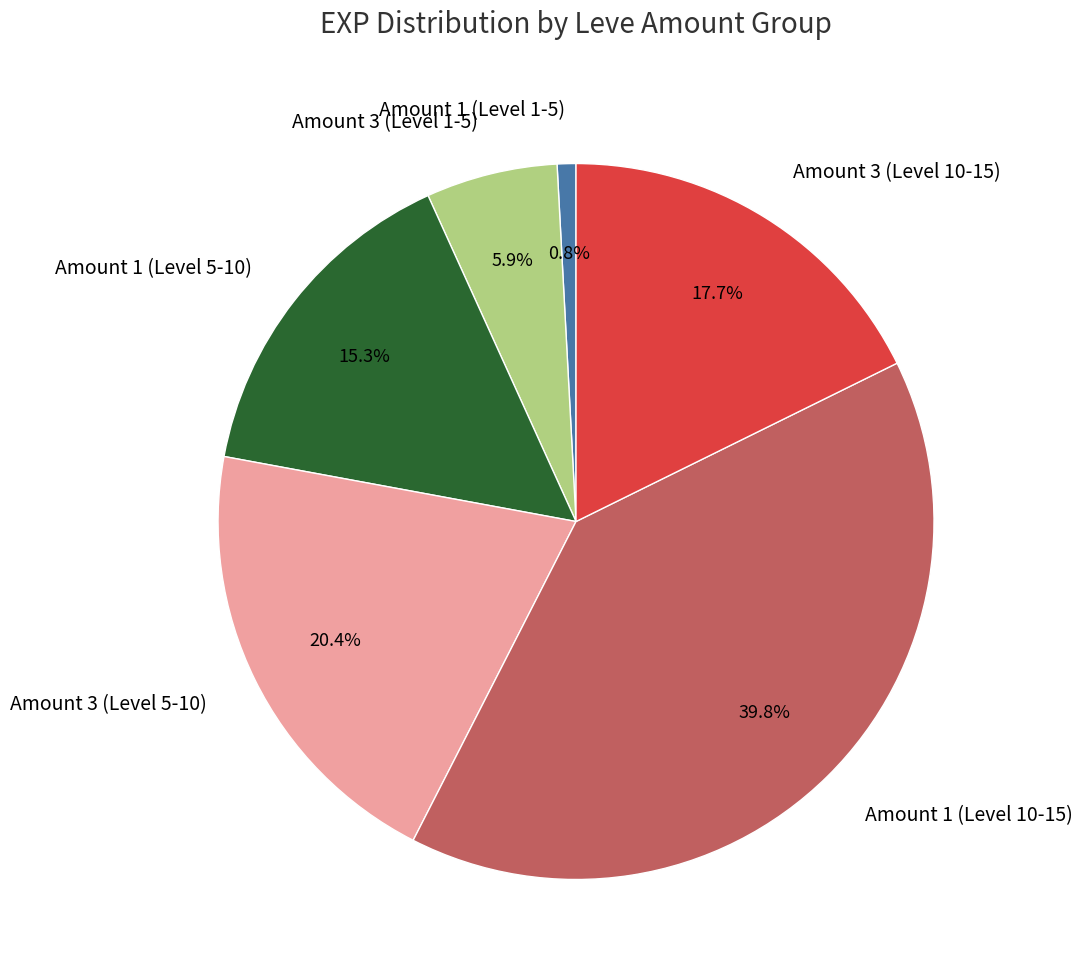

Count the number of slices in the pie.

6